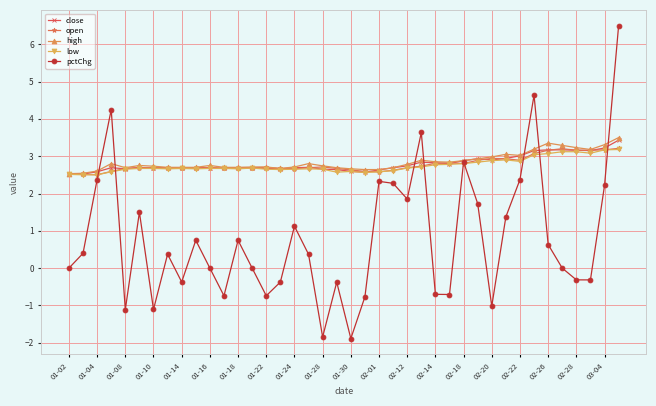

What is the minimum value for low?

2.5